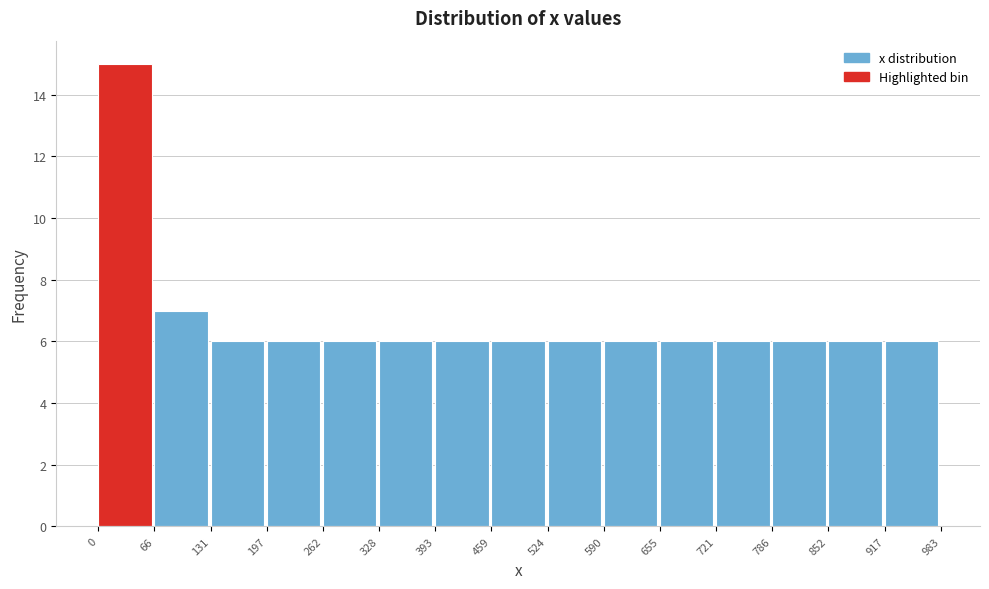

How tall is the bar that spans 328 to 393 on the x-axis? The values are not printed on the chart, so give them approximately, as read against the axis.

6